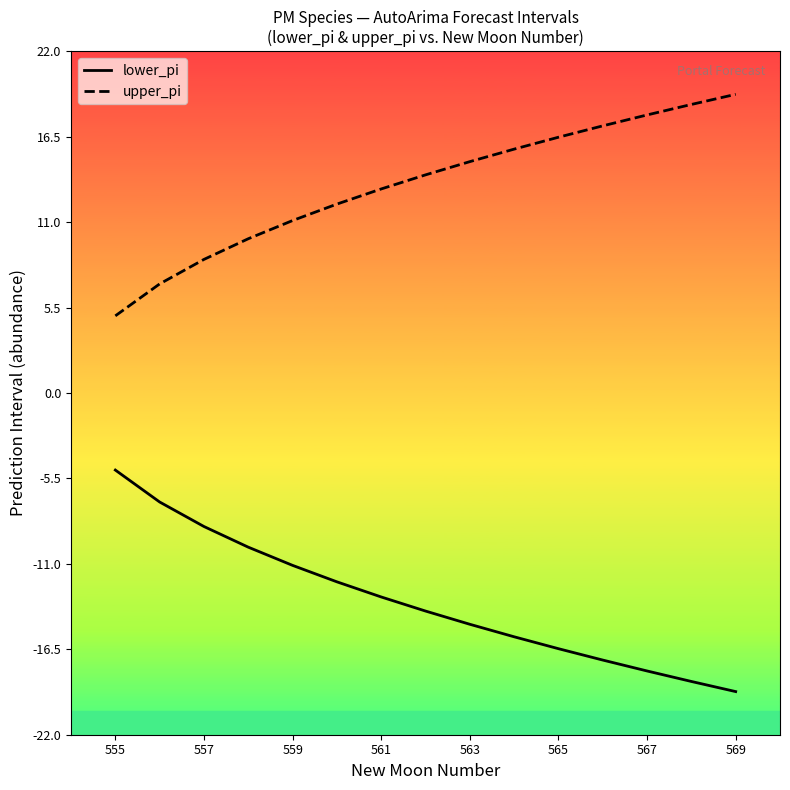

True or false: lower_pi and upper_pi cross at least once.

False